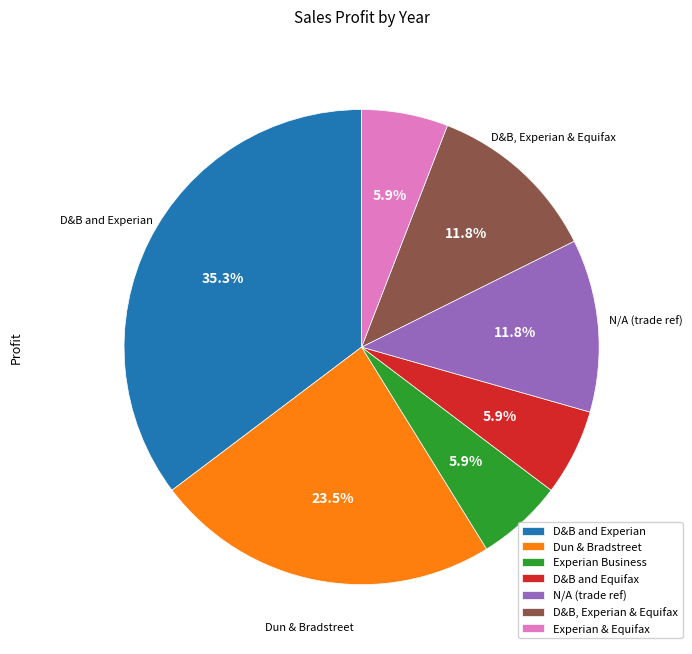

What is the largest slice in the pie chart?

D&B and Experian